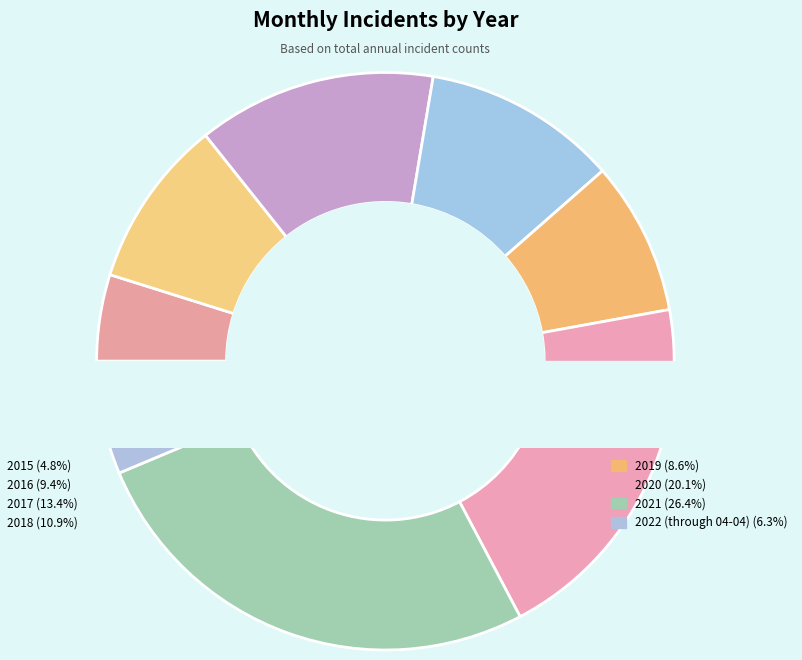

The 2016 slice represents 4% of the pie. True or false?

False